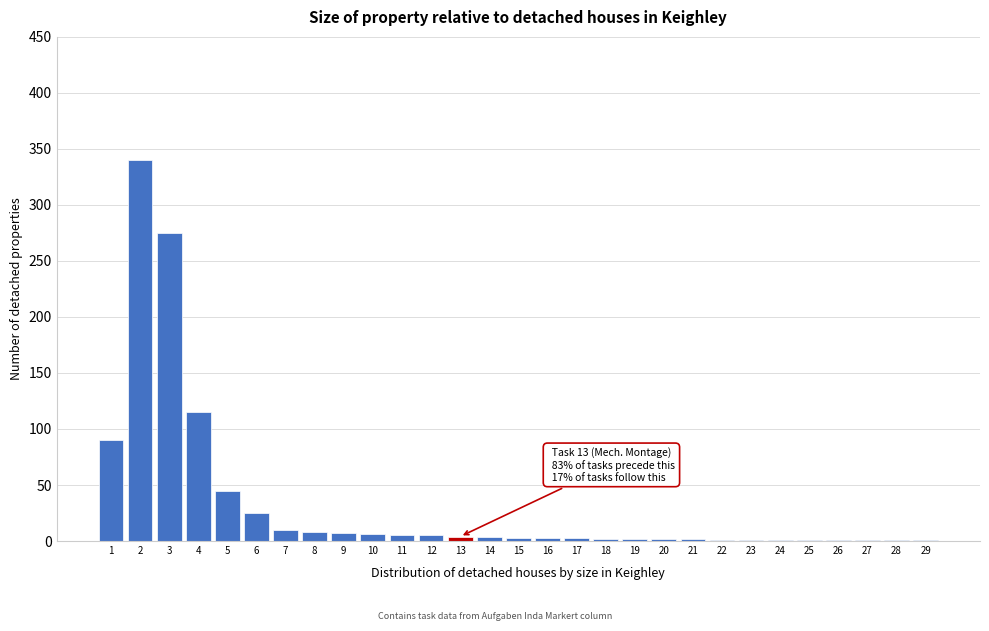

What is the change in value from 2 to 7?

-330